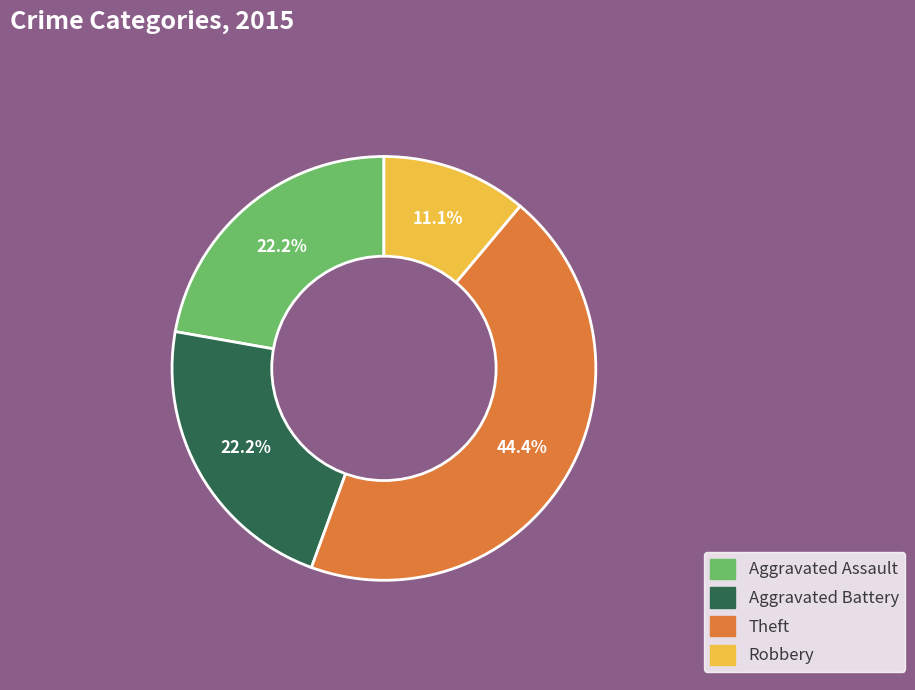

Is the sum of Robbery and Aggravated Assault greater than half?

No